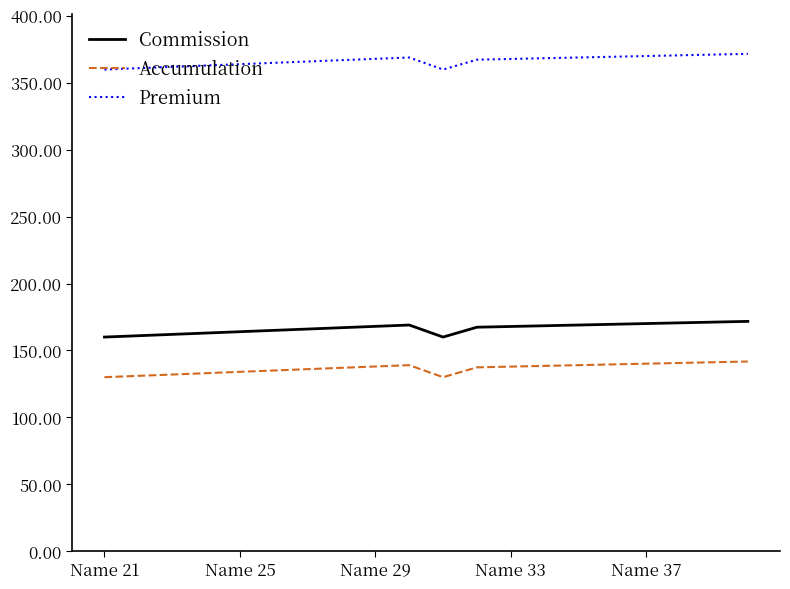

At how many categories does at least one series exceed 236?

20